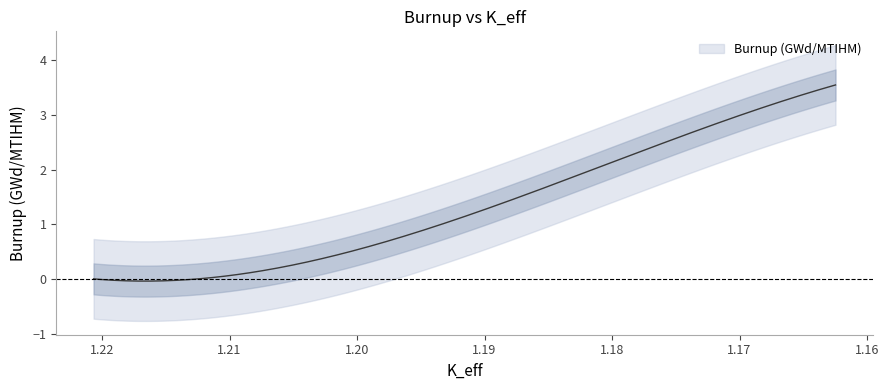

Between 1.18611461 and 1.20388535, which is larger?

1.18611461